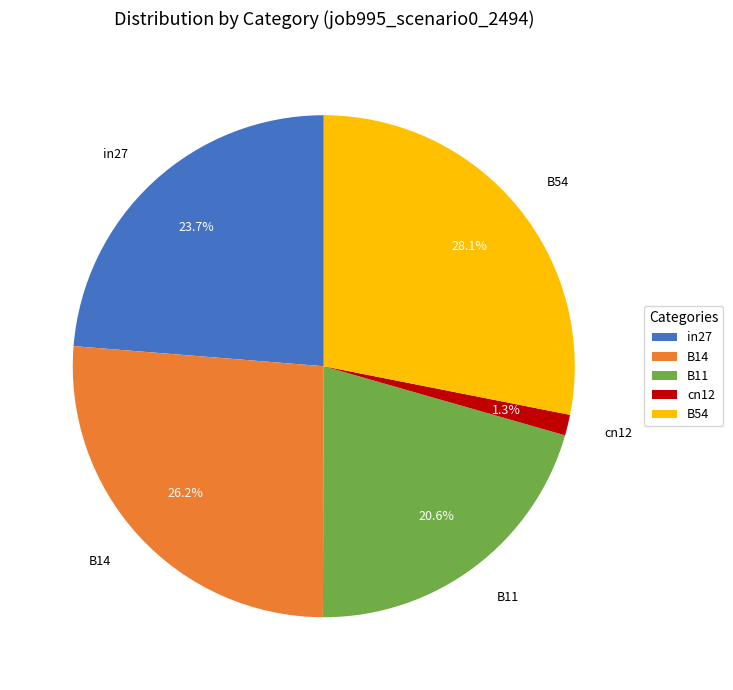

Does B11 represent more than half of the total?

No